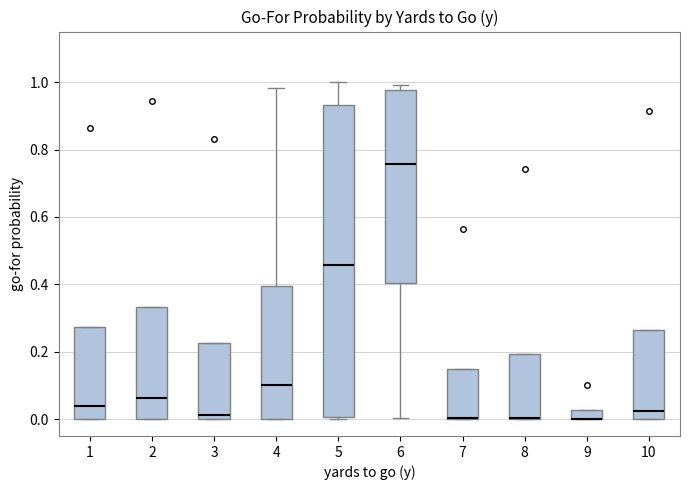

Where does the upper whisker of the box at x = 4 end on the y-axis? The values are not printed on the chart, so give them approximately, as read against the axis.

0.98